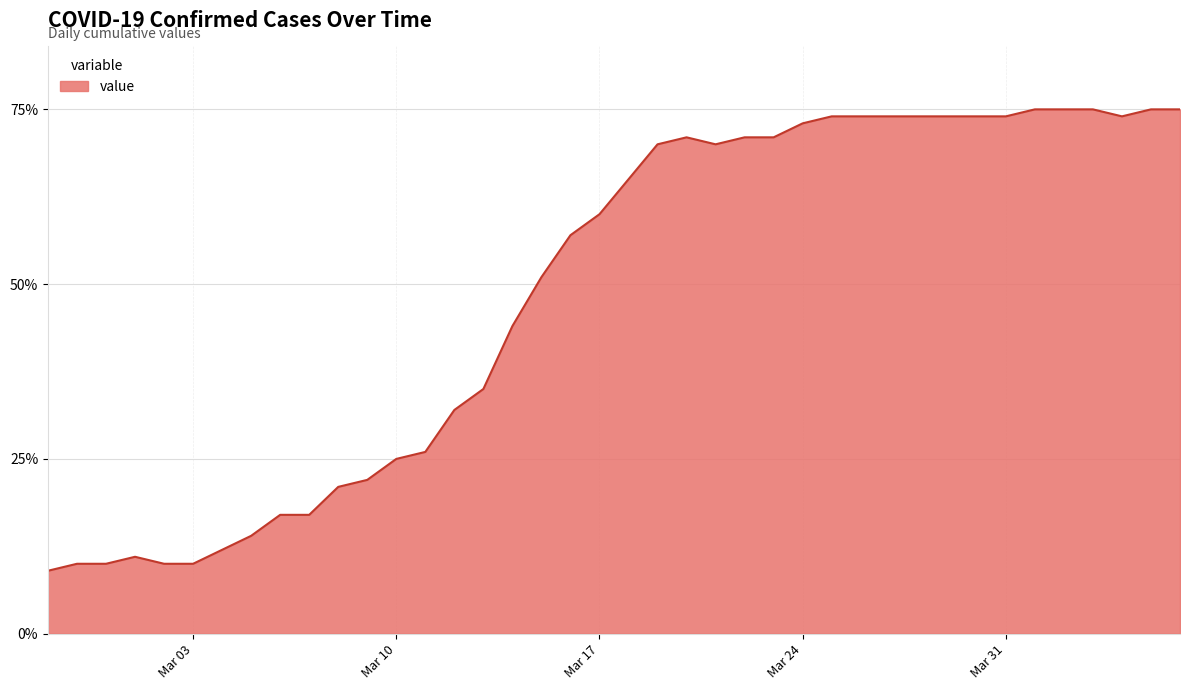

What is the average value?

49